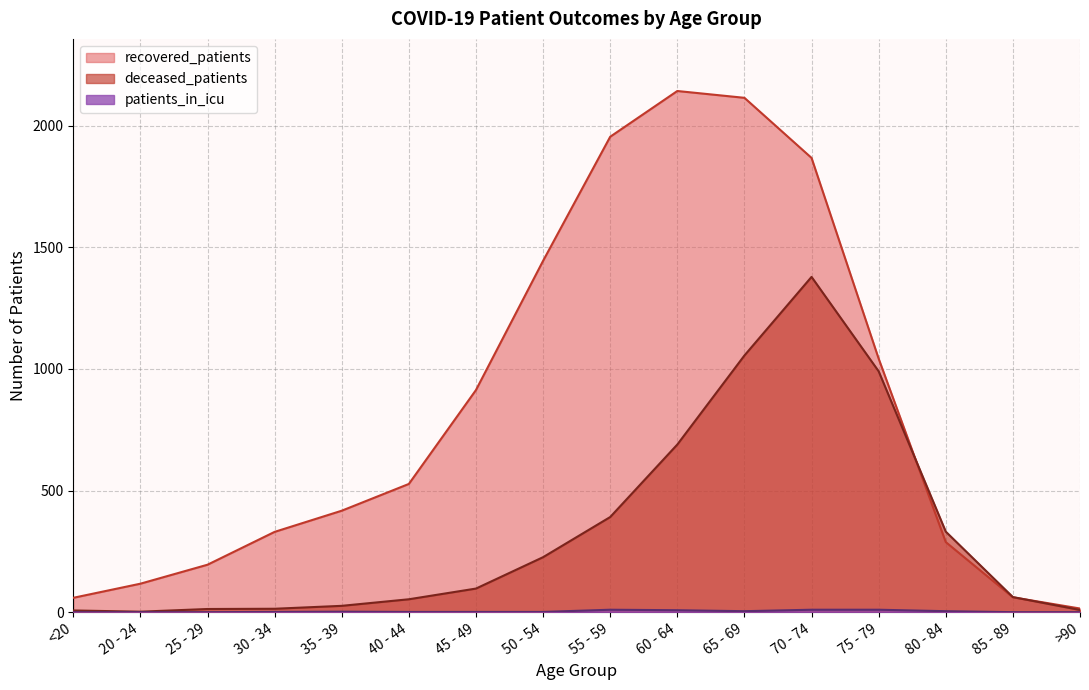

At which label does patients_in_icu first exceed 1?

35 - 39